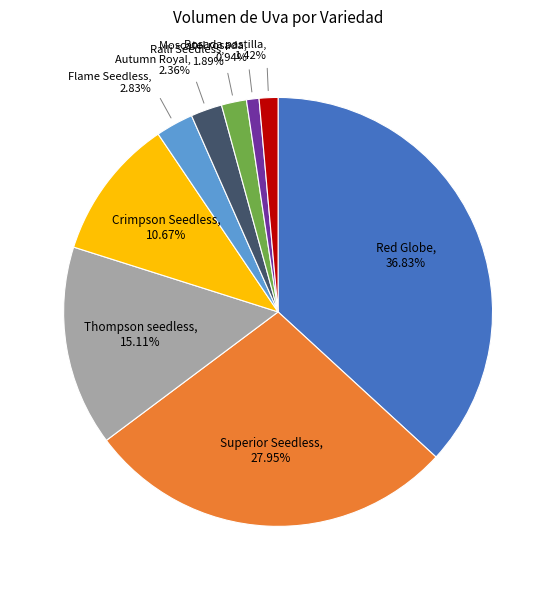

To the nearest percent, what is the difference between the largest and smallest slice percentages?

36%